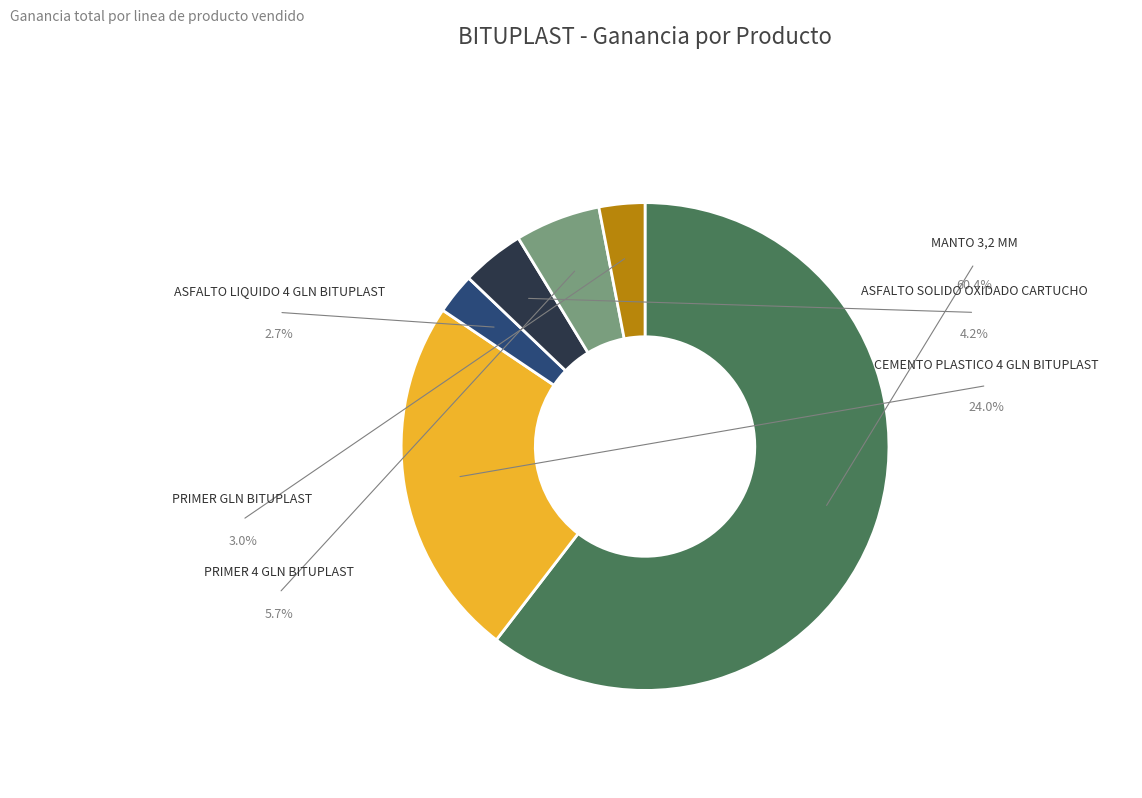

Does any single category account for the majority?

Yes